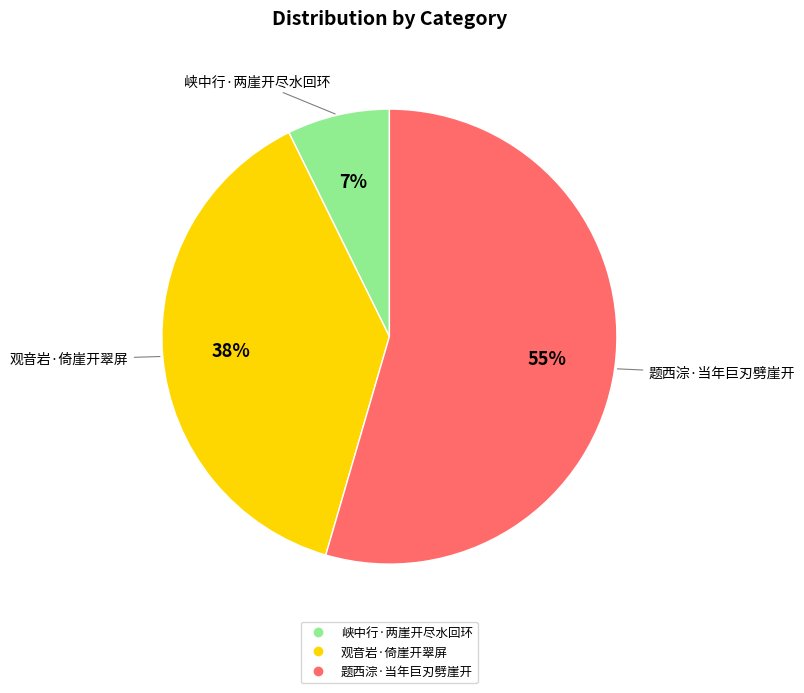

Which category has the biggest portion of the pie?

题西淙·当年巨刃劈崖开